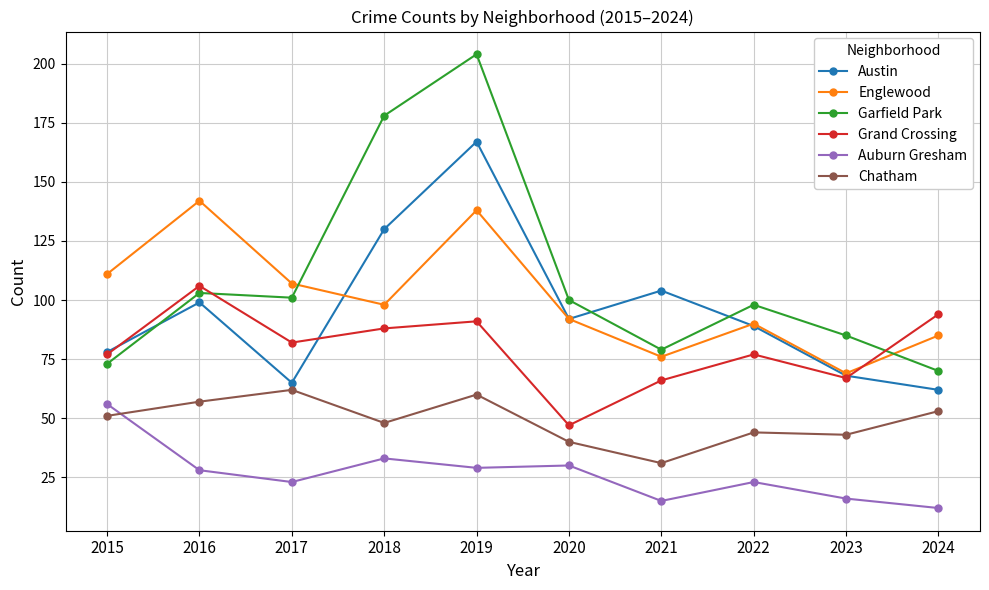

Which category has the highest value in the Chatham series?

2017